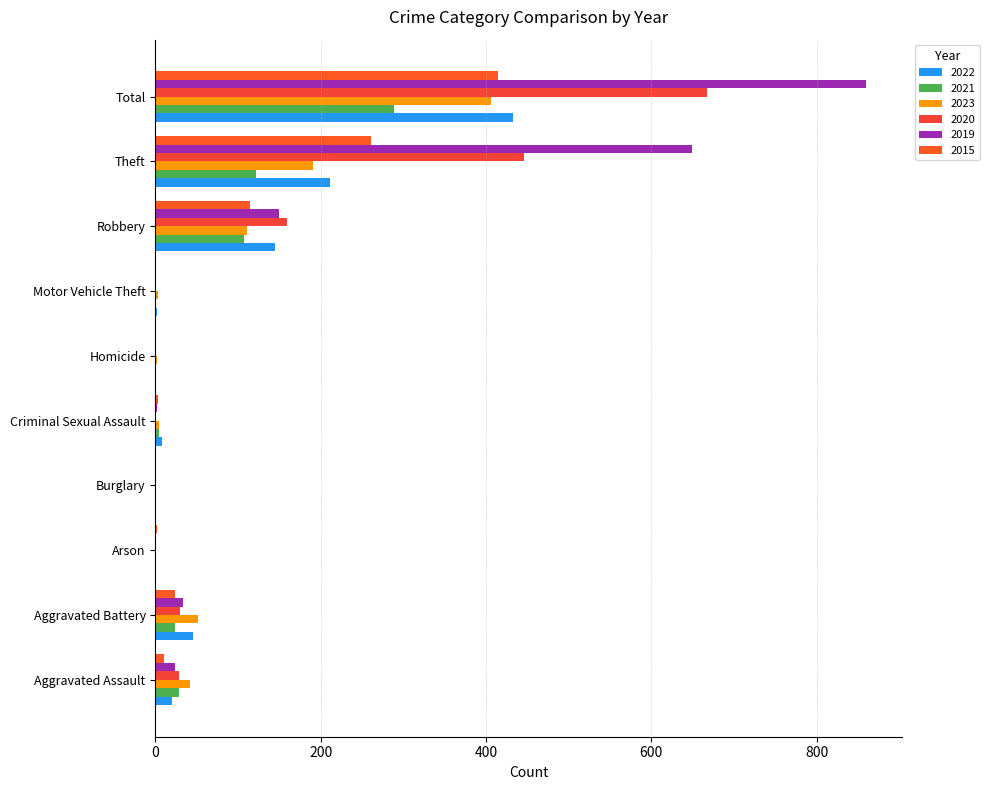

What are all the series names shown in the legend?

2022, 2021, 2023, 2020, 2019, 2015